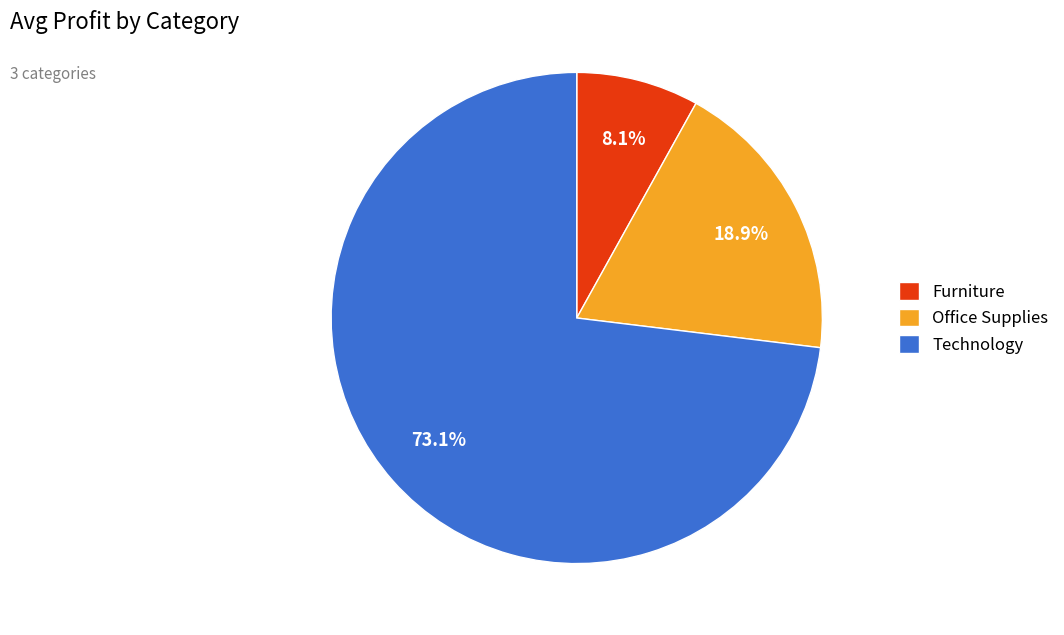

Rank the categories by value from lowest to highest.

Furniture, Office Supplies, Technology